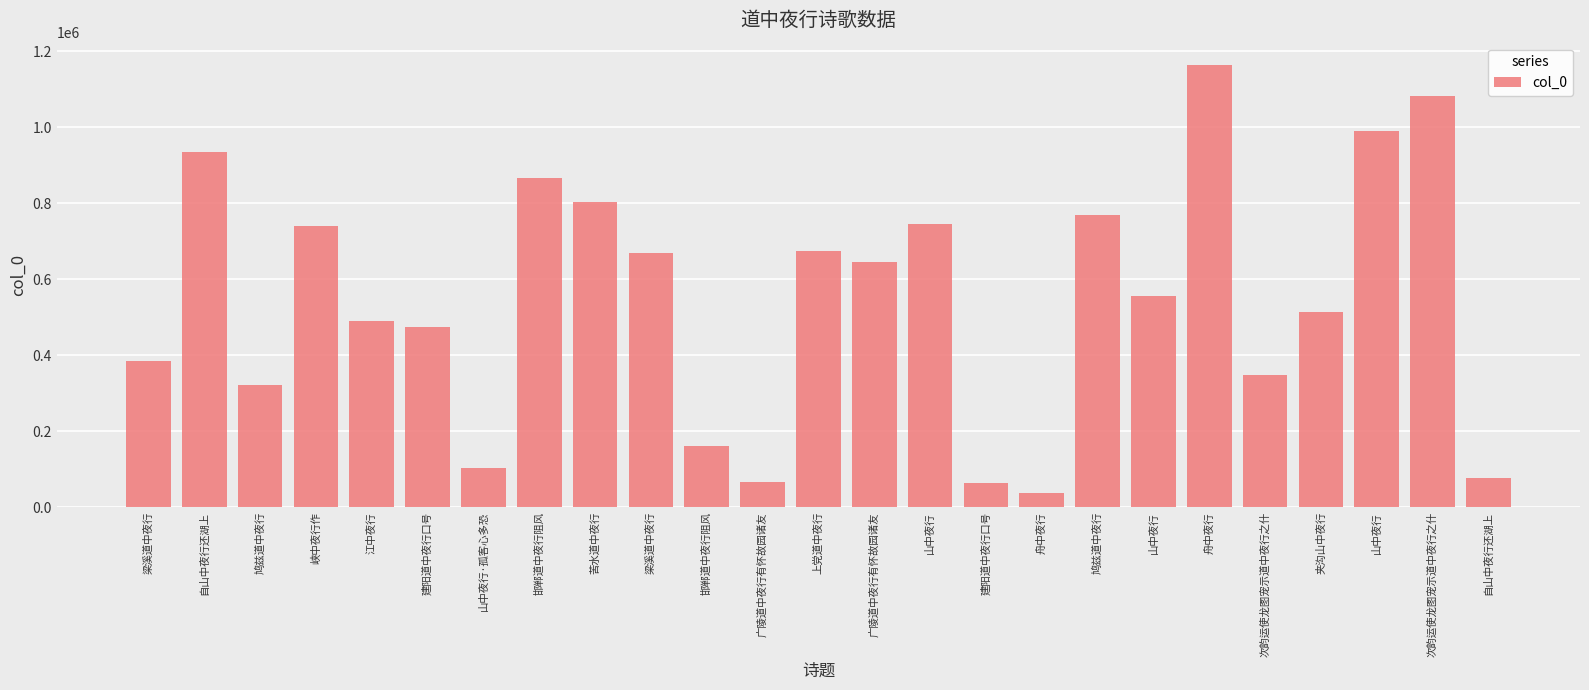

What is the change in value from 次韵运使龙图宠示道中夜行之什 to 次韵运使龙图宠示道中夜行之什?

+732208